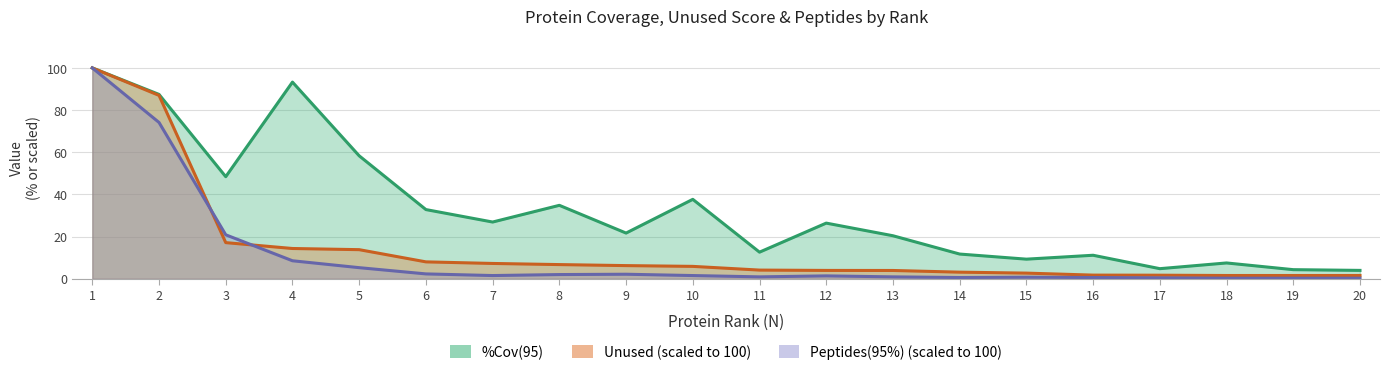

The value of %Cov(95) at 6 is 32.8. True or false?

True